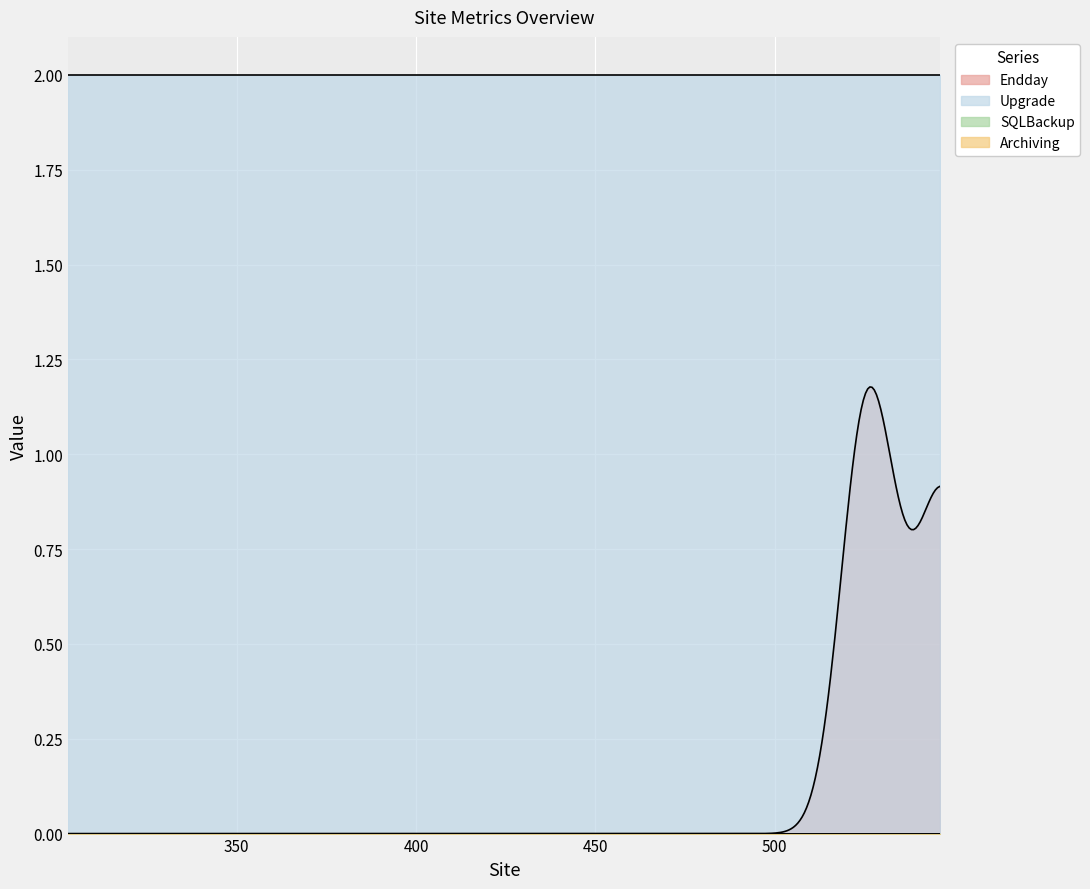

How many lines are shown in the chart?

4